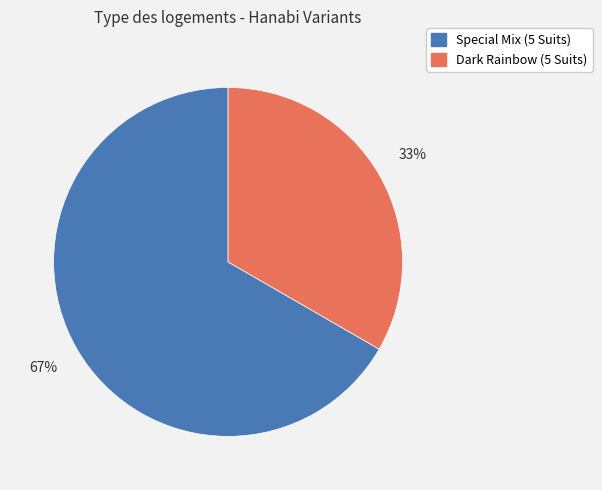

Is it true that Special Mix (5 Suits) is 61% of the pie?

False